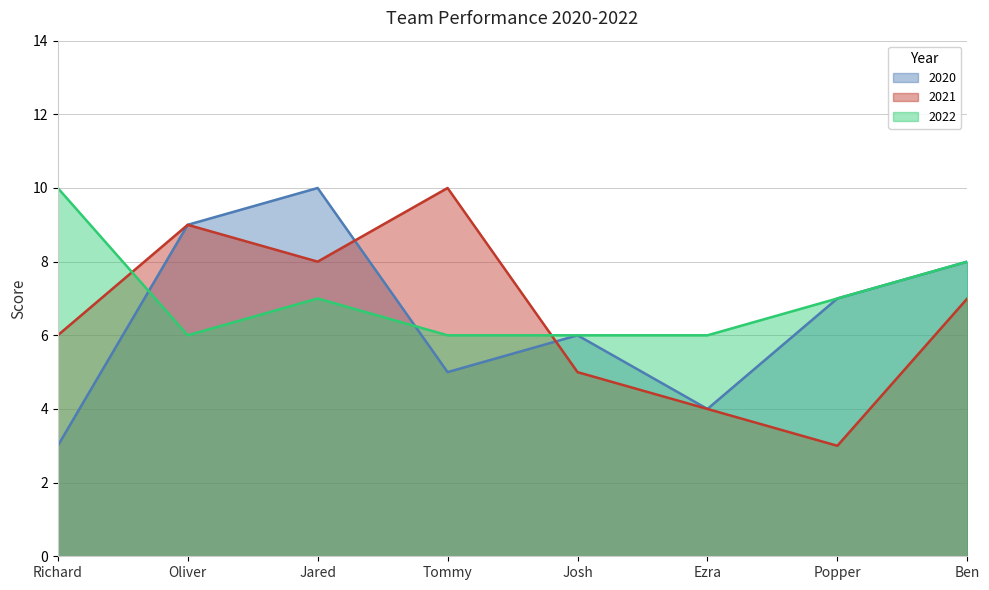

Reading right to left, list all the values displayed in this chart.

2020: Ben=8	Popper=7	Ezra=4	Josh=6	Tommy=5	Jared=10	Oliver=9	Richard=3
2021: Ben=7	Popper=3	Ezra=4	Josh=5	Tommy=10	Jared=8	Oliver=9	Richard=6
2022: Ben=8	Popper=7	Ezra=6	Josh=6	Tommy=6	Jared=7	Oliver=6	Richard=10